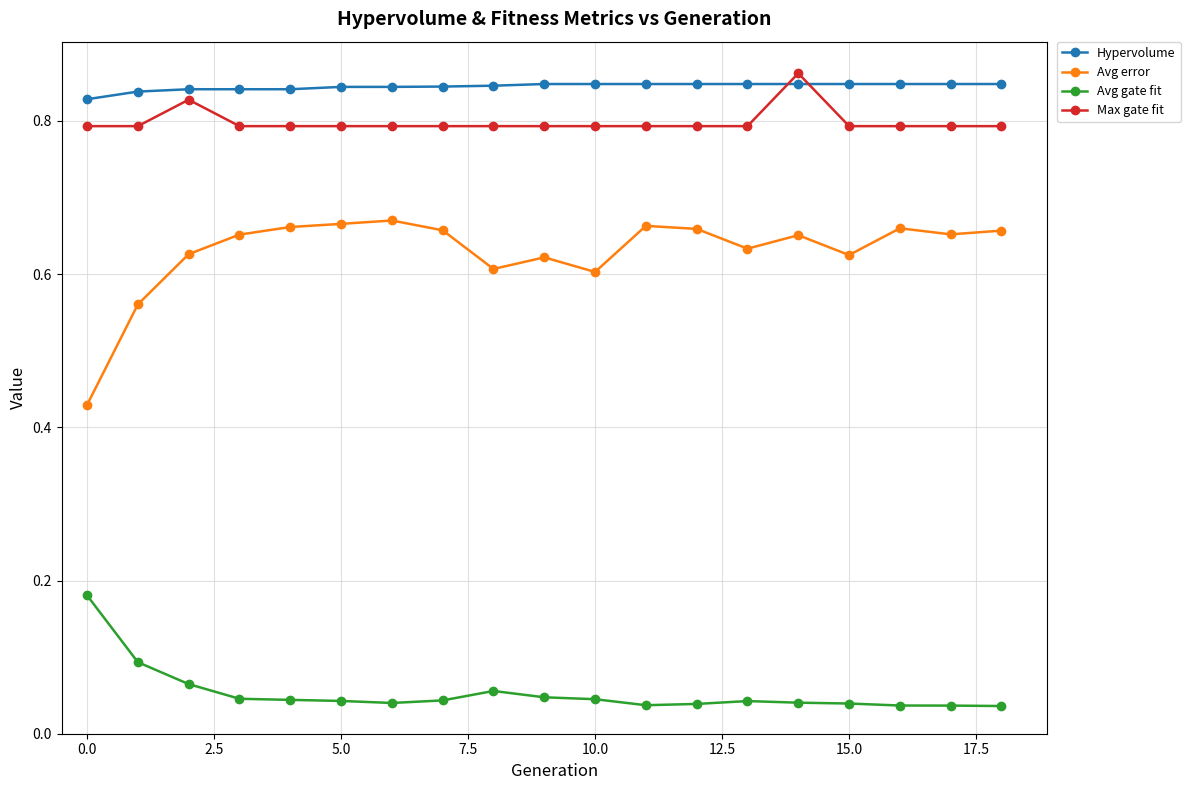

What is the sum of all Avg gate fit values?

1.0